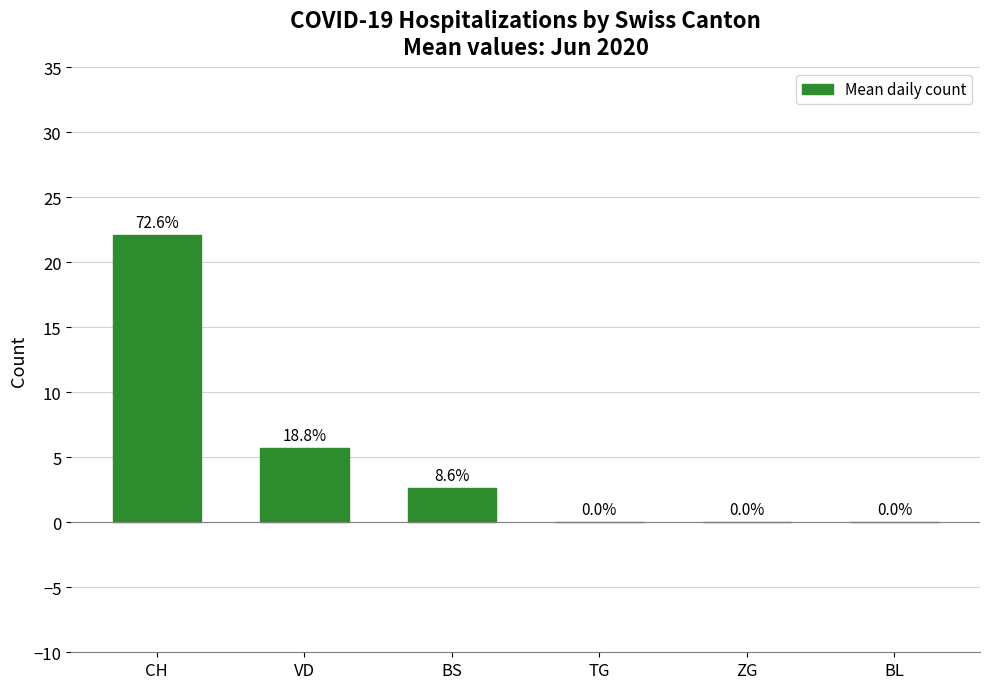

Are the bars horizontal?

No